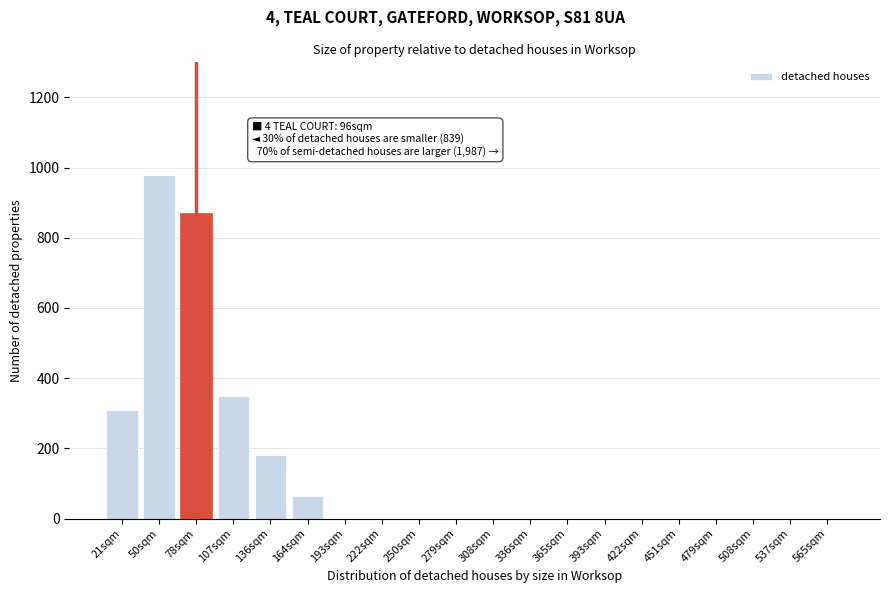

Reading left to right, transcribe all the data shown in this chart.

21sqm=310	50sqm=980	78sqm=870	107sqm=350	136sqm=180	164sqm=65	193sqm=0	222sqm=0	250sqm=0	279sqm=0	308sqm=0	336sqm=0	365sqm=0	393sqm=0	422sqm=0	451sqm=0	479sqm=0	508sqm=0	537sqm=0	565sqm=0